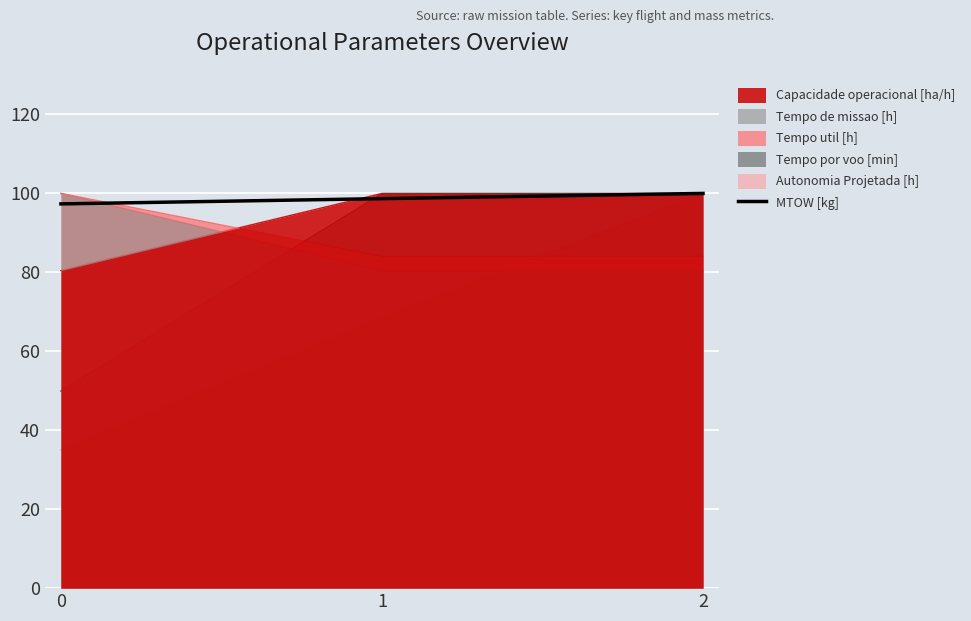

How many values exceed 98?

2